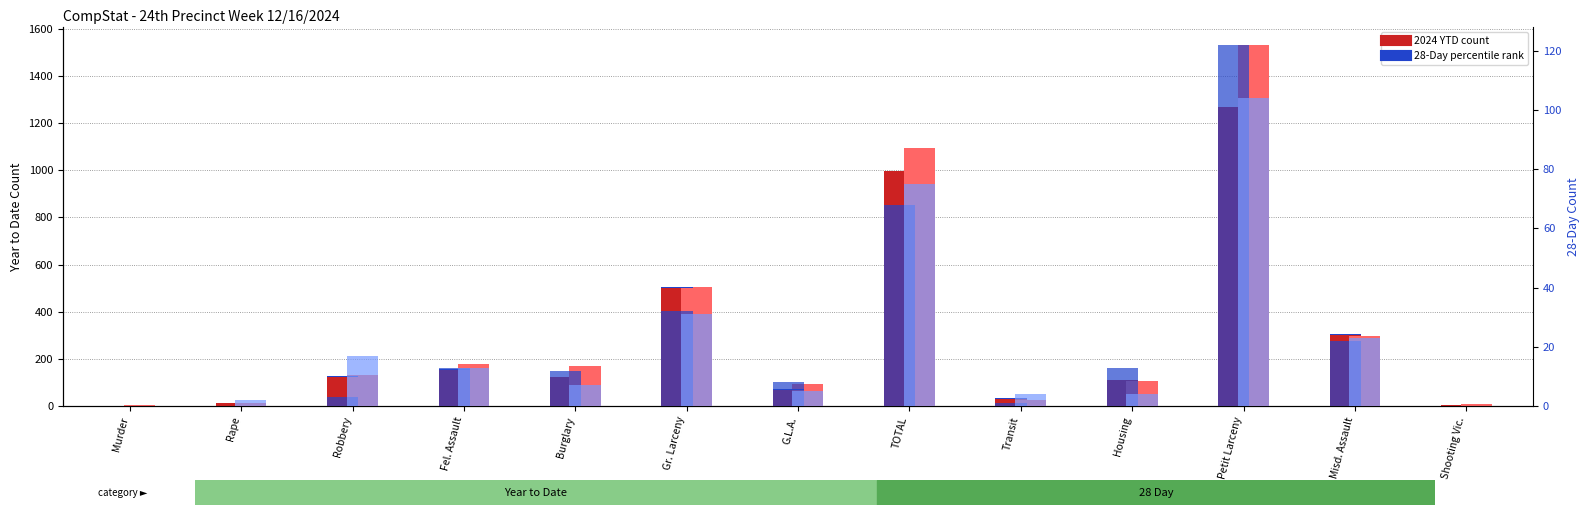

Rank the categories by 2024 YTD value from lowest to highest.

Murder, Shooting Vic., Rape, Transit, G.L.A., Housing, Burglary, Robbery, Fel. Assault, Misd. Assault, Gr. Larceny, TOTAL, Petit Larceny